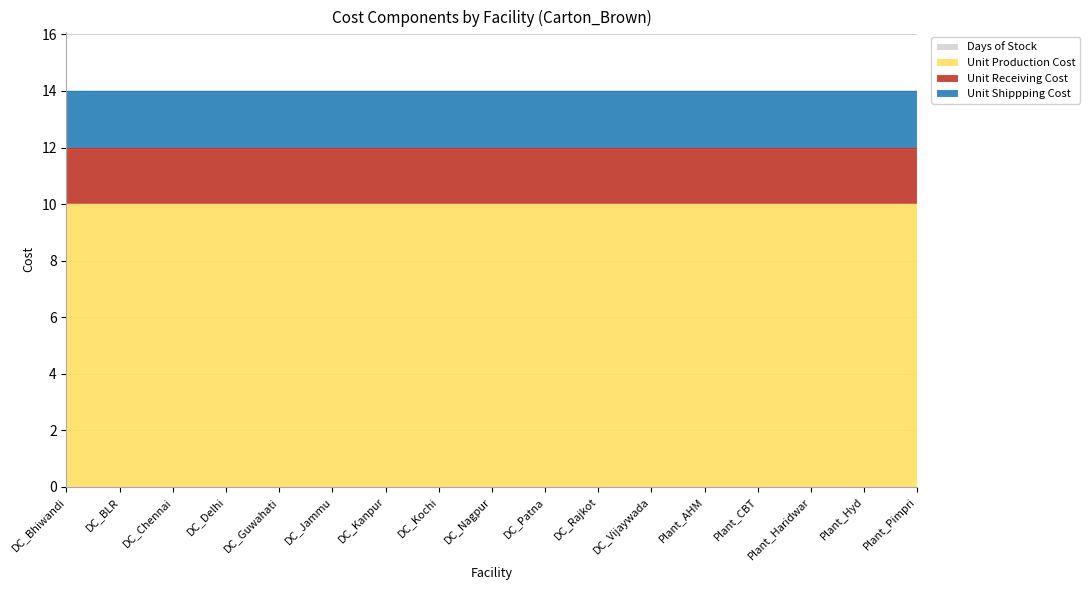

What are all the series names shown in the legend?

Days of Stock, Unit Production Cost, Unit Receiving Cost, Unit Shippping Cost